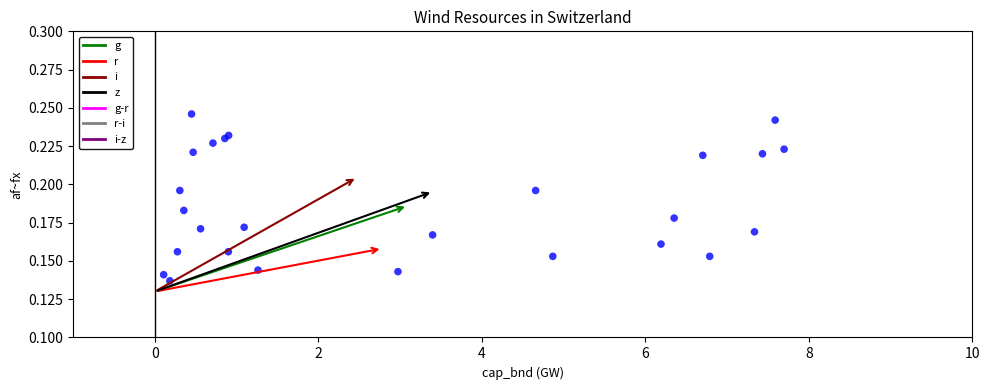

What is the range of X values (max minus min)?

7.6